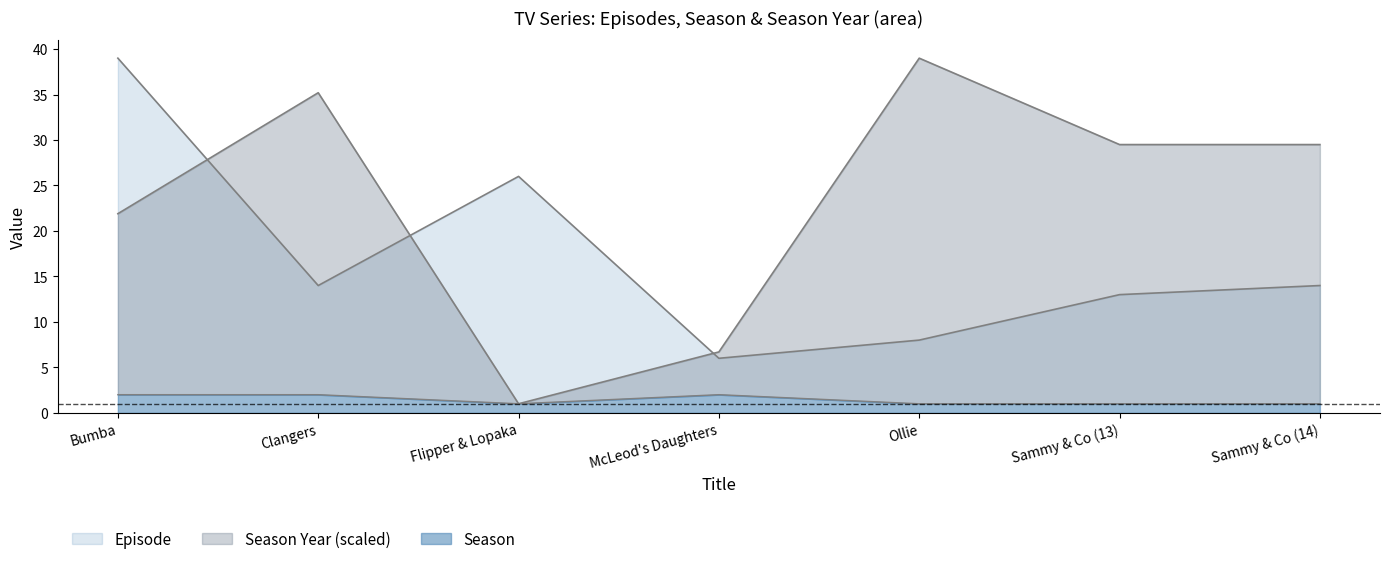

True or false: Season Year and Episode cross at least once.

True